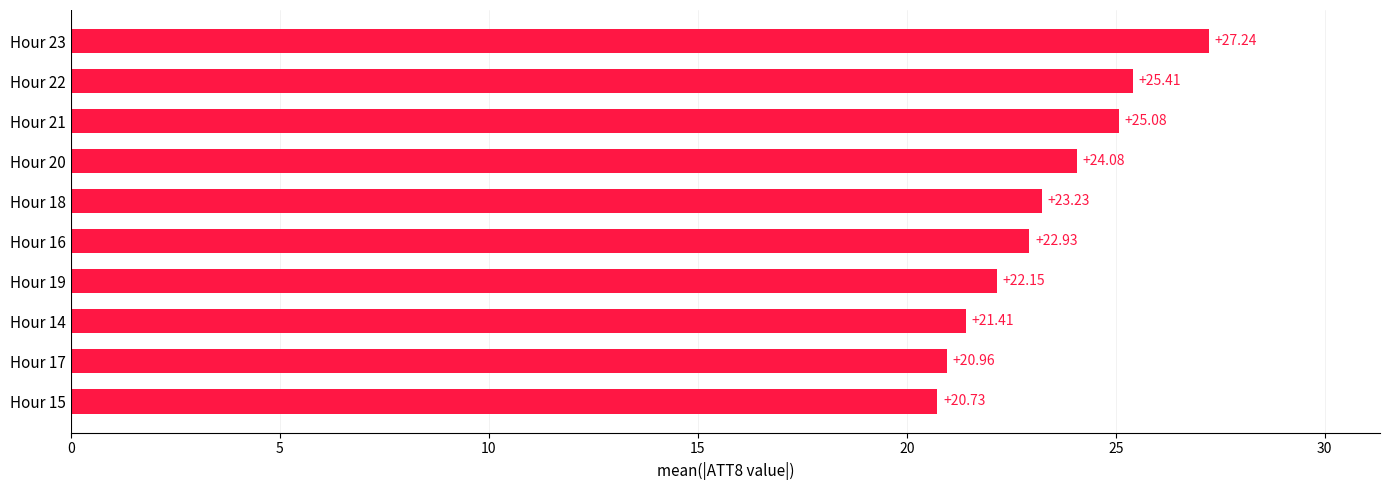

What is the difference between the maximum and minimum values?

6.5